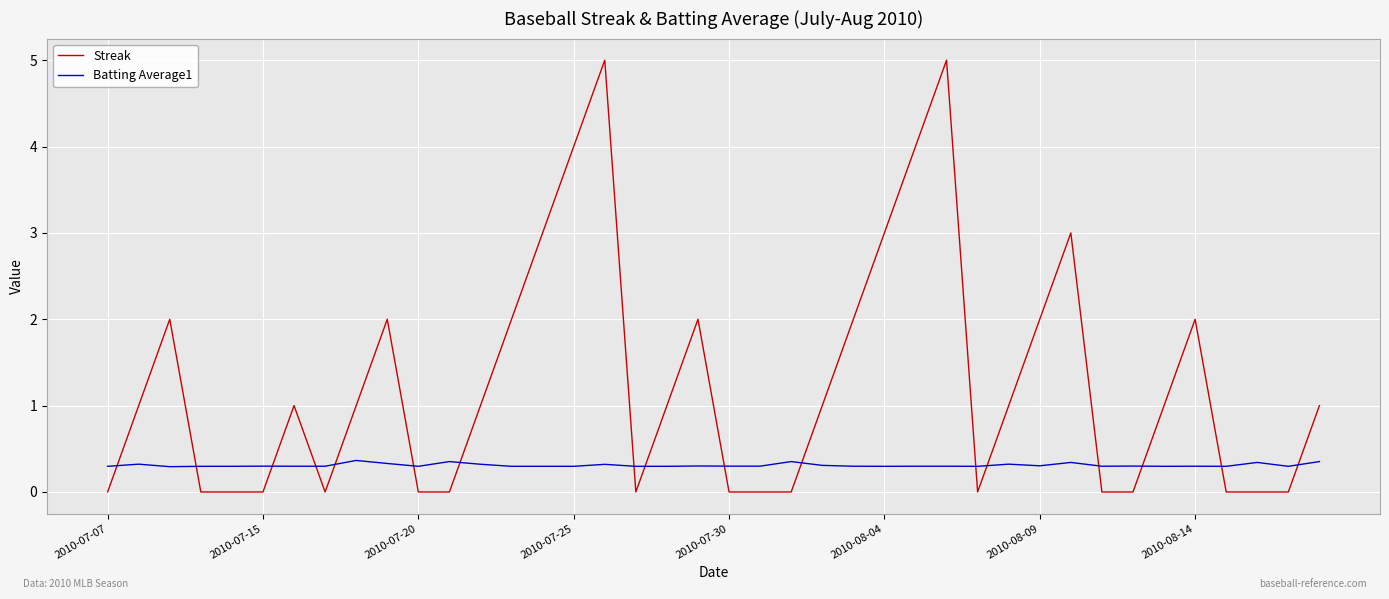

True or false: Streak and Batting Average1 cross at least once.

True